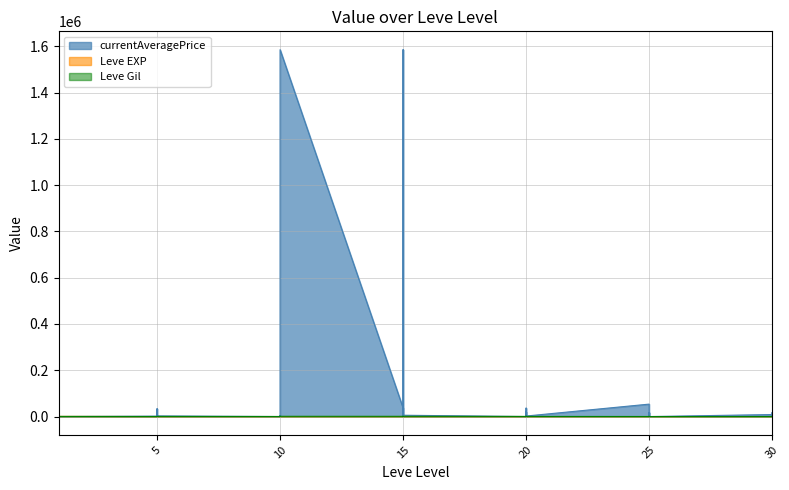

At which category does currentAveragePrice reach its first local valley?

1